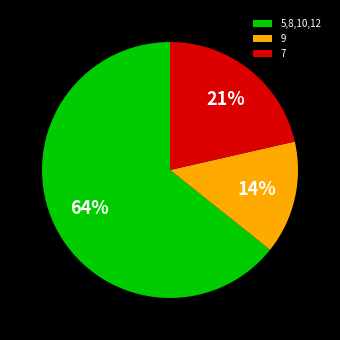

Count the number of slices in the pie.

3